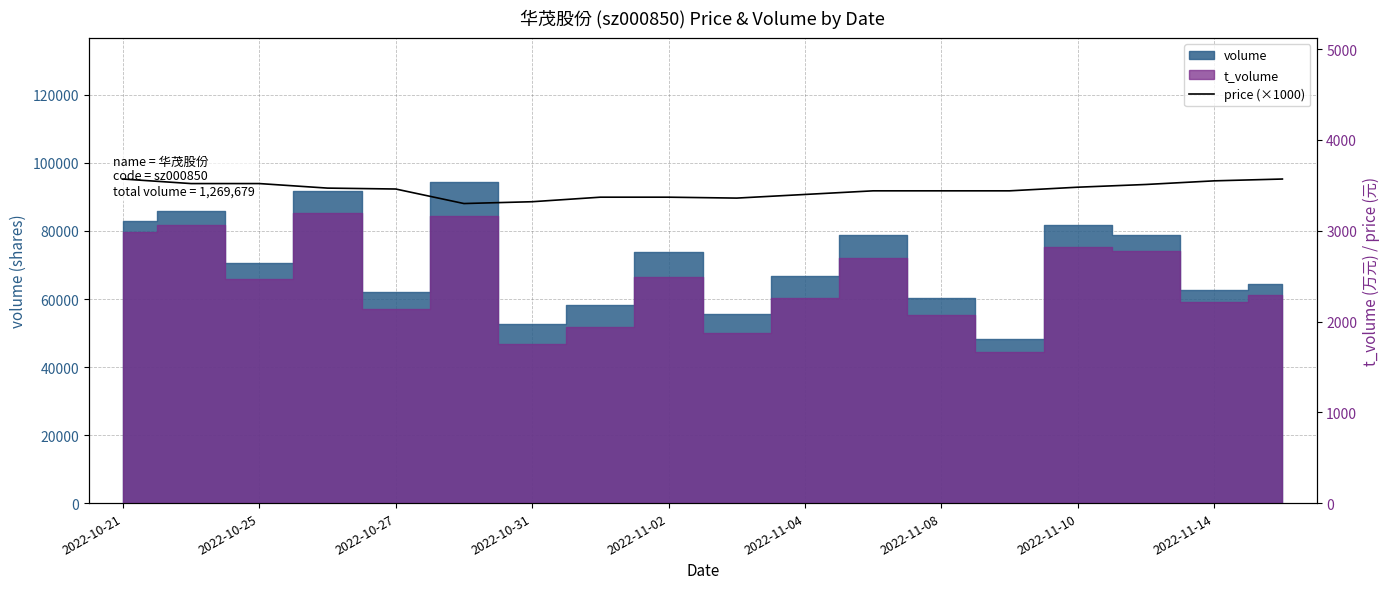

True or false: the data shows 3440 at 11.

True